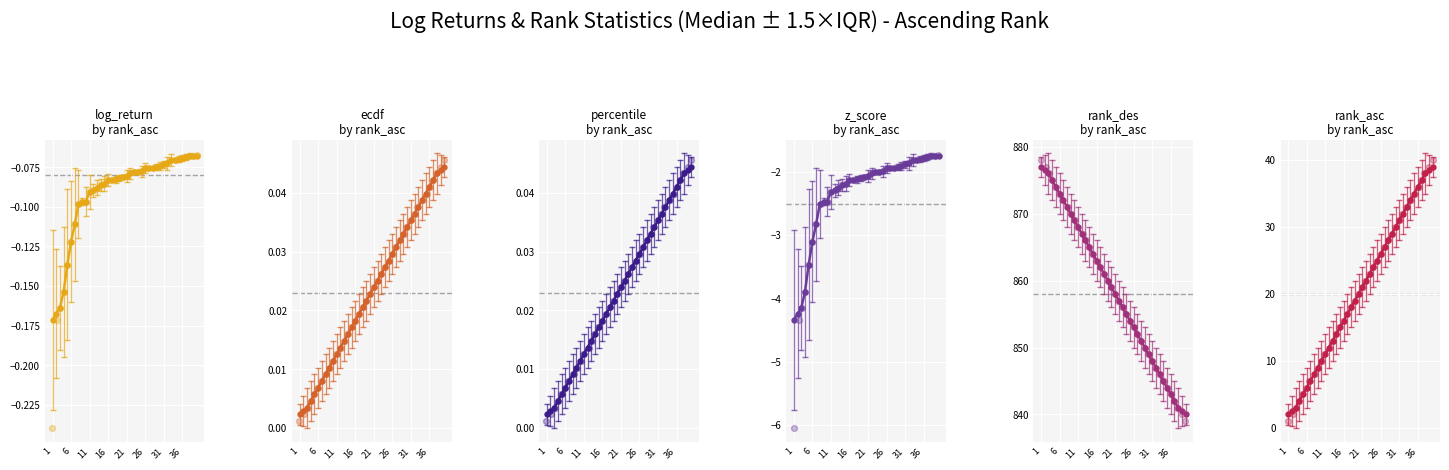

Which series has the largest total across all categories?

rank_des